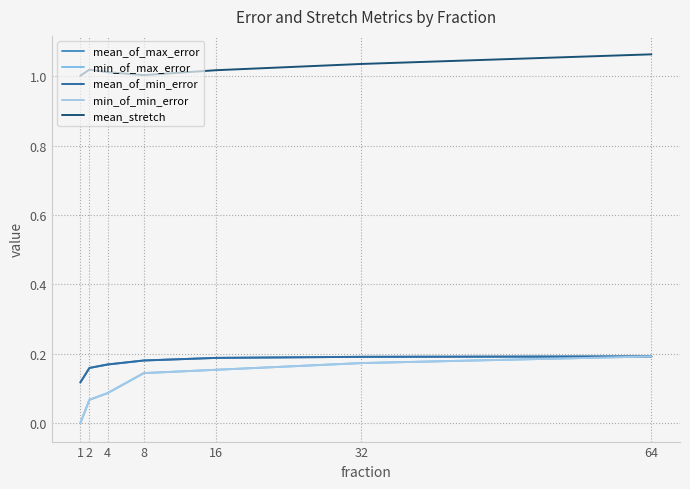

Where is the first local maximum for mean_stretch?

2